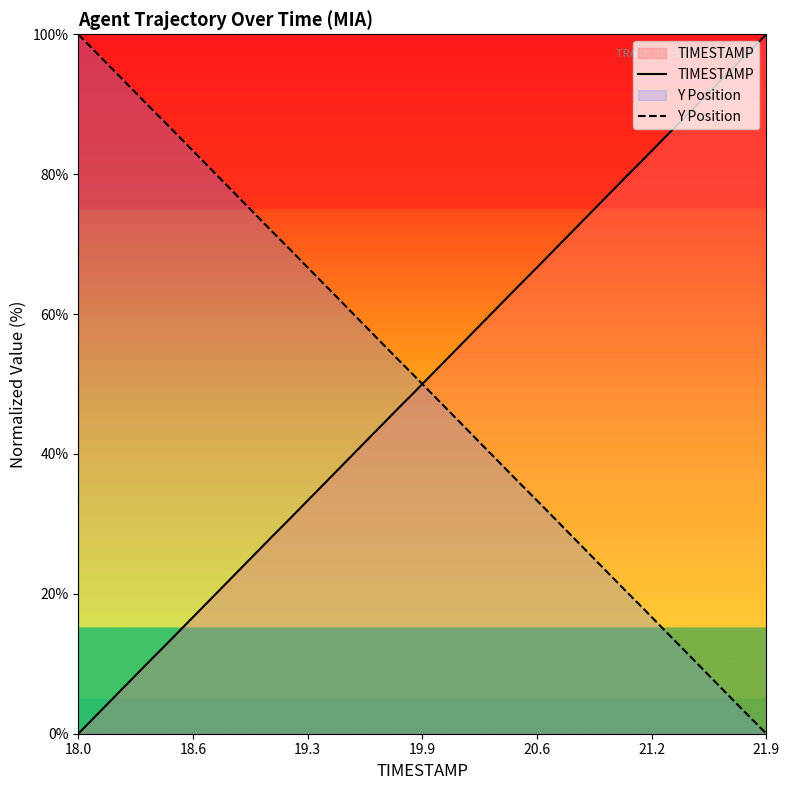

True or false: TIMESTAMP has more than 0 interior local peaks.

False